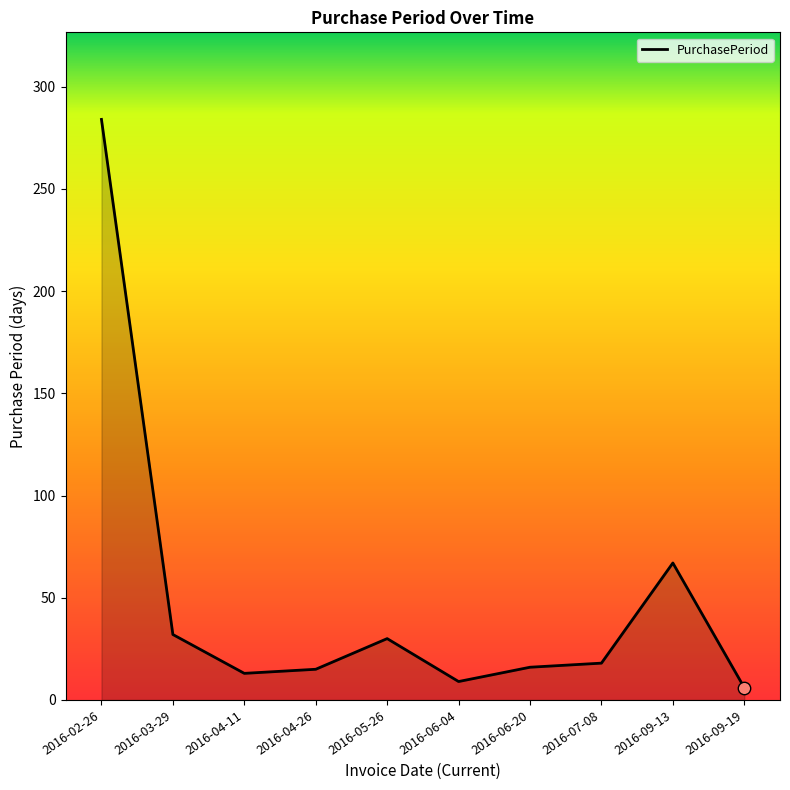

What is the change in value from 2016-04-26 to 2016-07-08?

+3